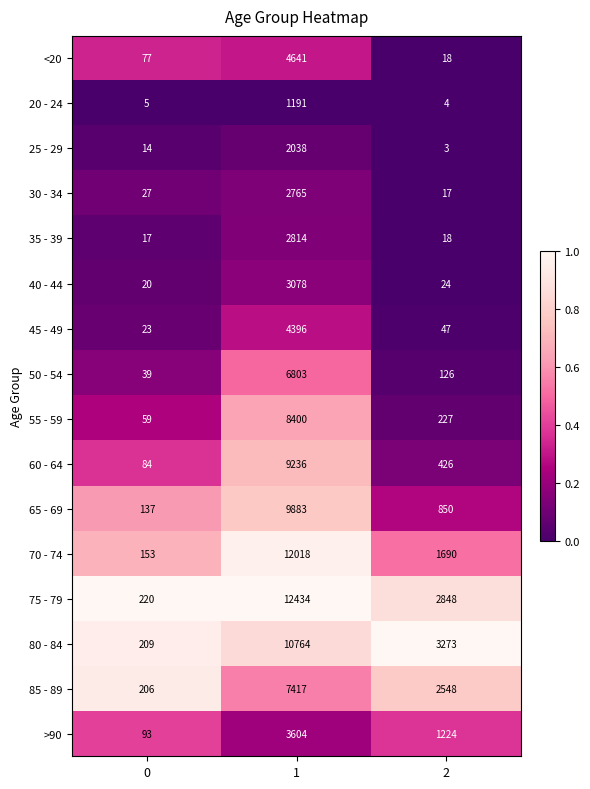

At which category is the sum across all series the highest?

1